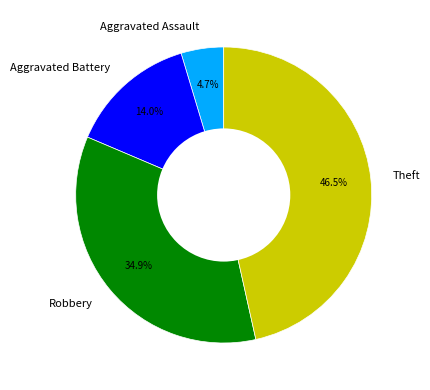

Rank the categories by value from lowest to highest.

Aggravated Assault, Aggravated Battery, Robbery, Theft